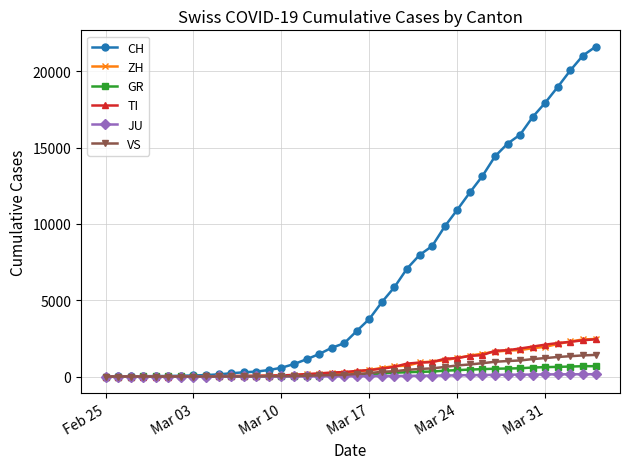

What is the value of the ZH point at the 15th from the left?

62